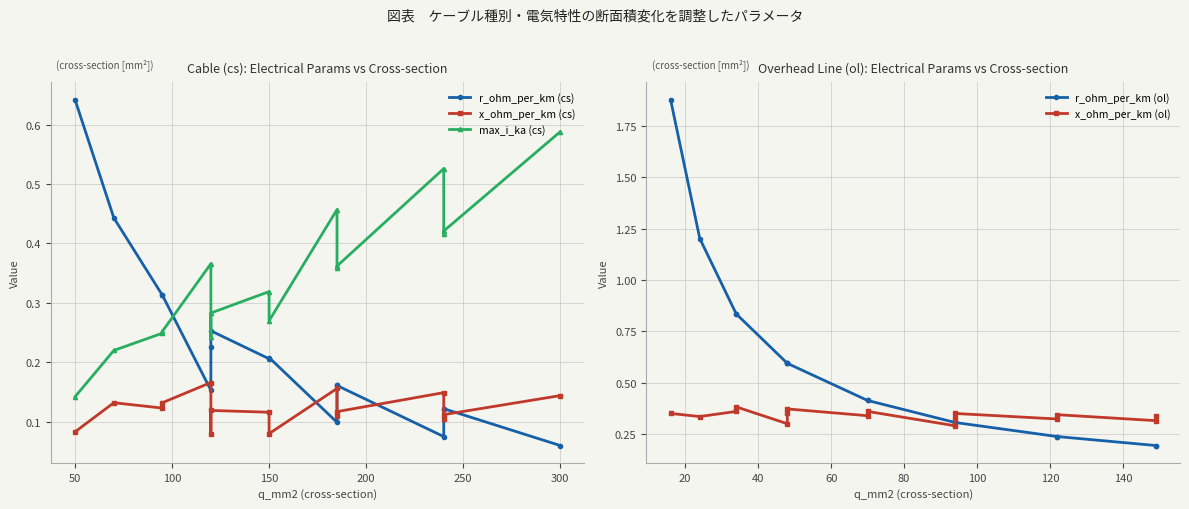

Does the chart have visible grid lines?

Yes